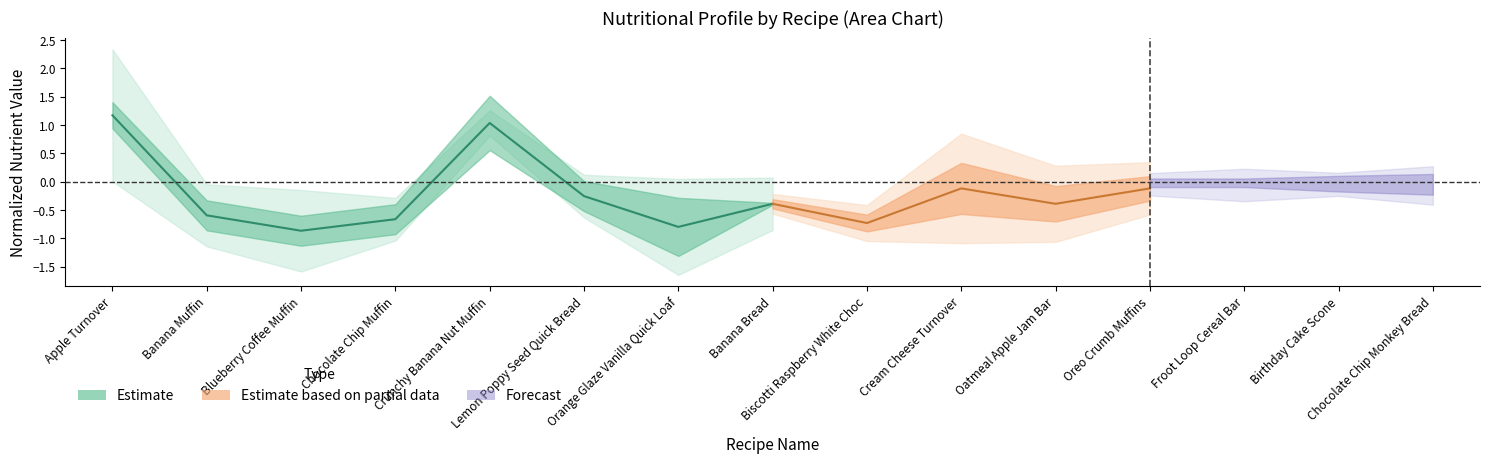

Rank the categories by value from lowest to highest.

Blueberry Coffee Muffin, Orange Glaze Vanilla Quick Loaf, Chocolate Chip Muffin, Banana Muffin, Banana Bread, Lemon Poppy Seed Quick Bread, Crunchy Banana Nut Muffin, Apple Turnover